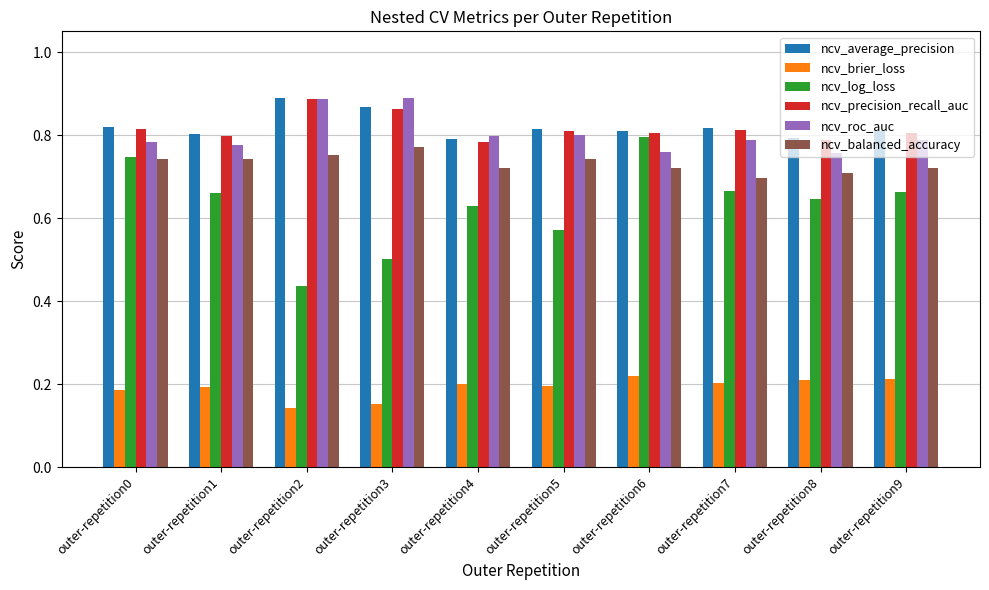

Which category has the lowest value in the ncv_balanced_accuracy series?

outer-repetition7